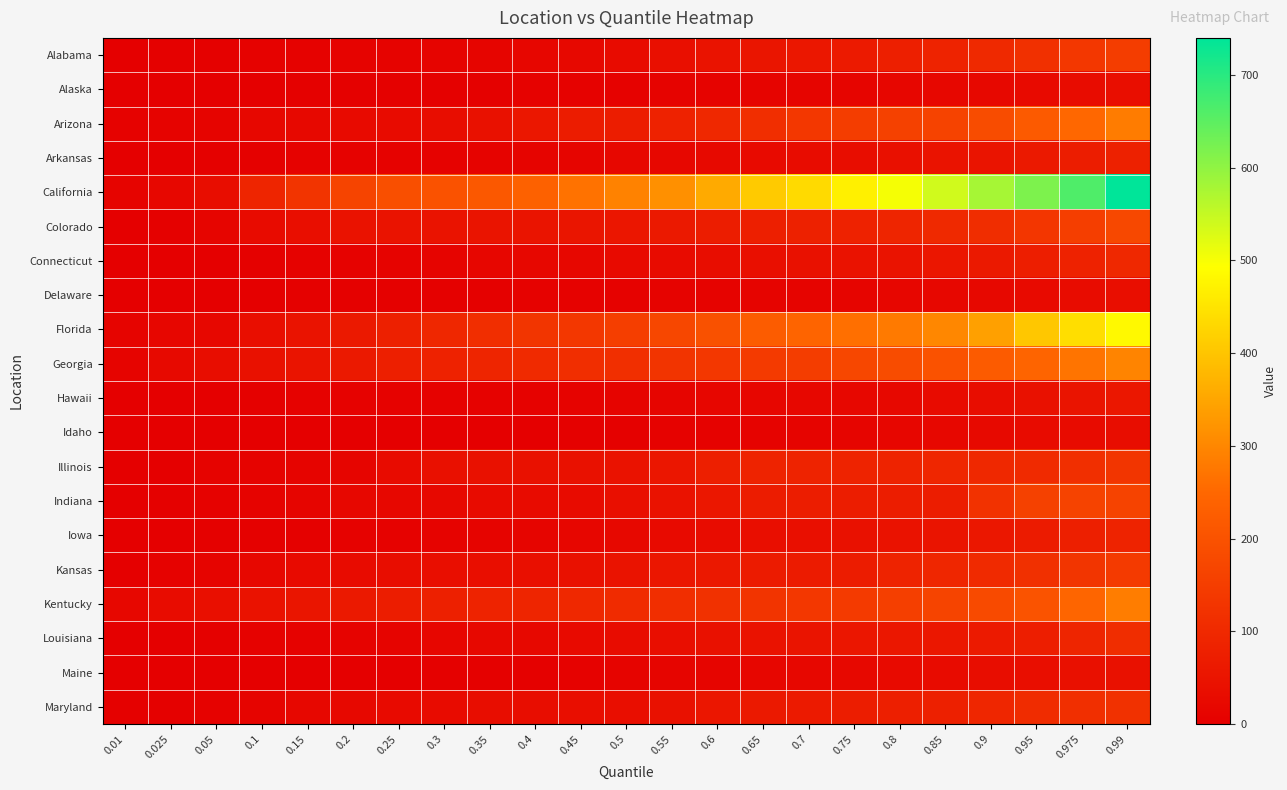

Which category has the lowest value across all series?

0.01